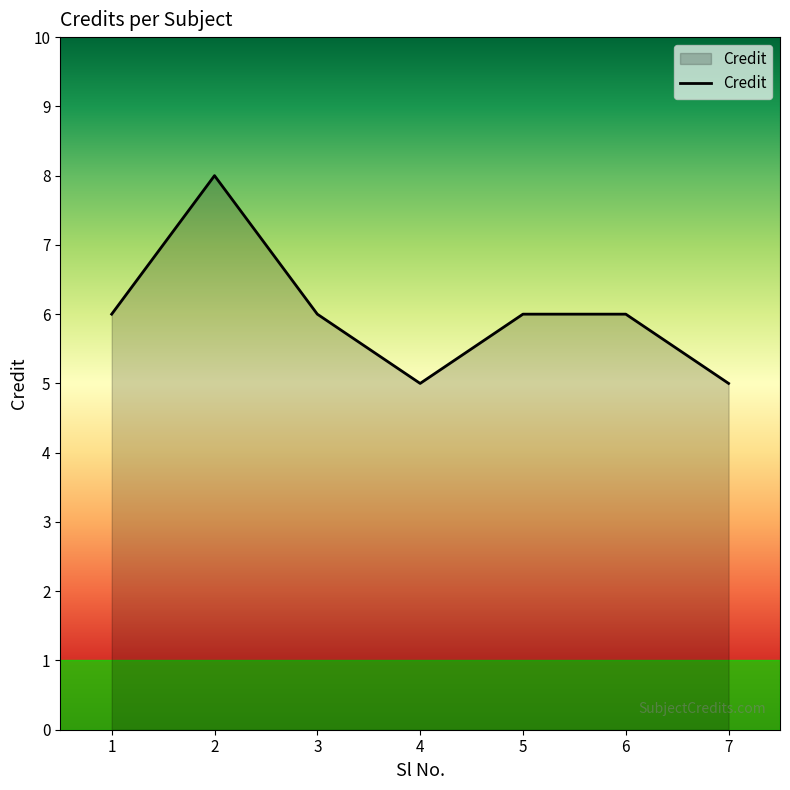

The chart shows a value of 5 at 4. True or false?

True